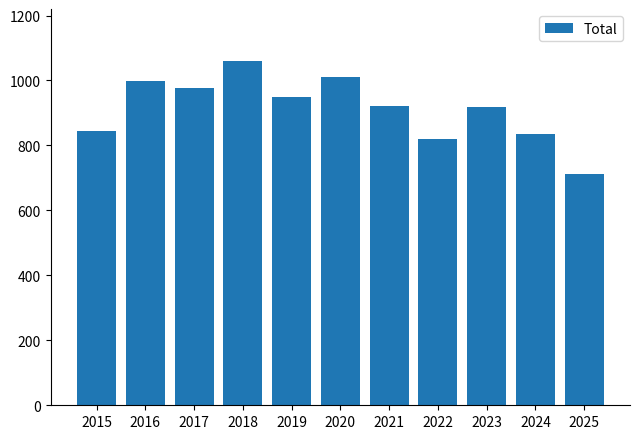

What is the difference between the second highest and minimum values?

297